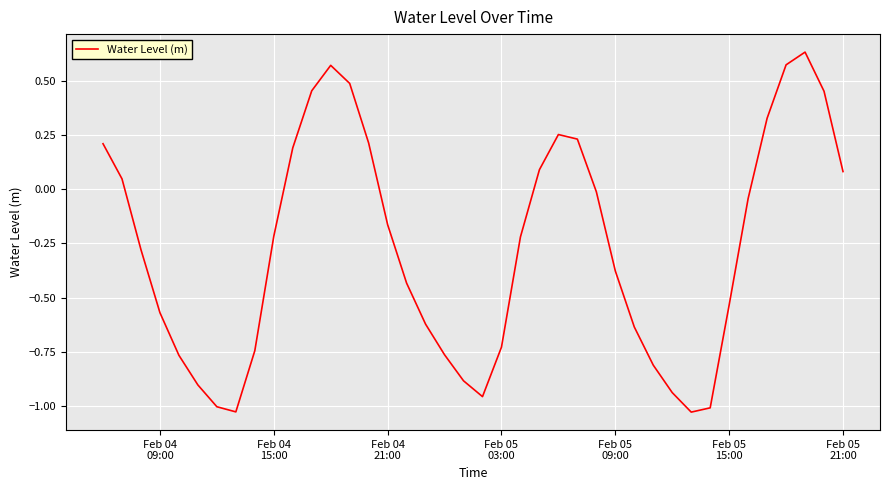

What is the difference between the maximum and minimum values?

1.7